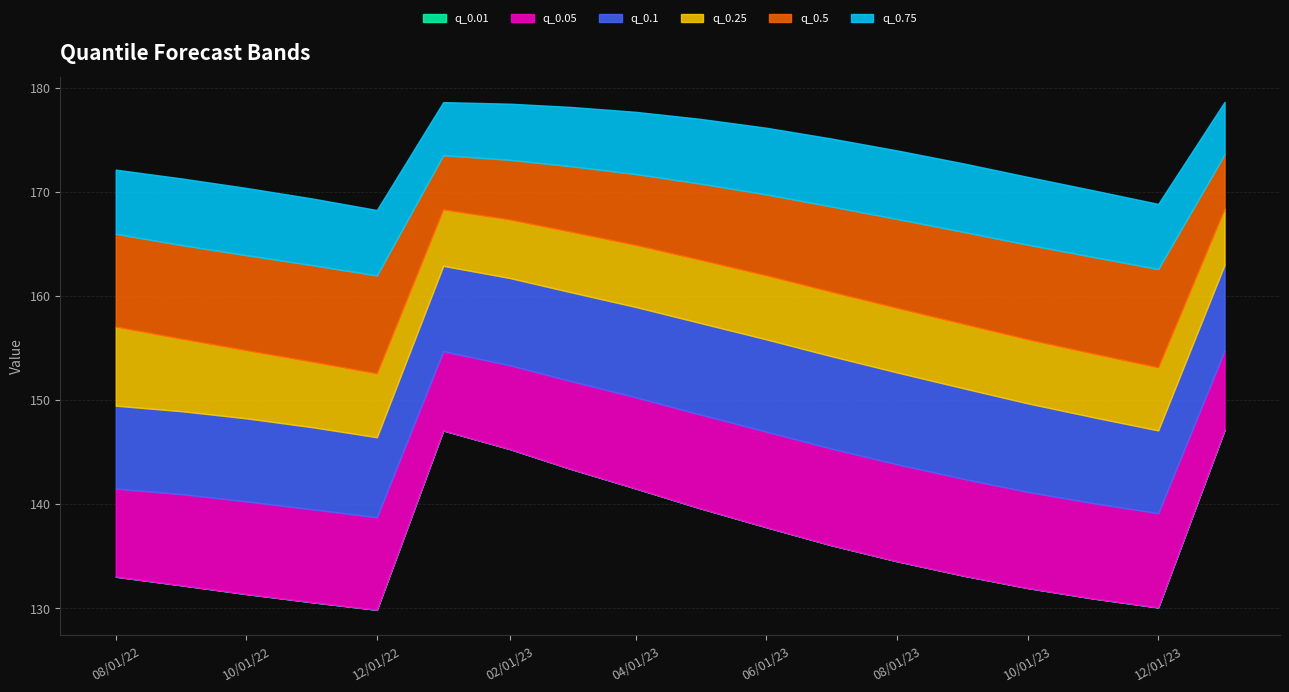

What is the sum of all q_0.01 values?

2455.1